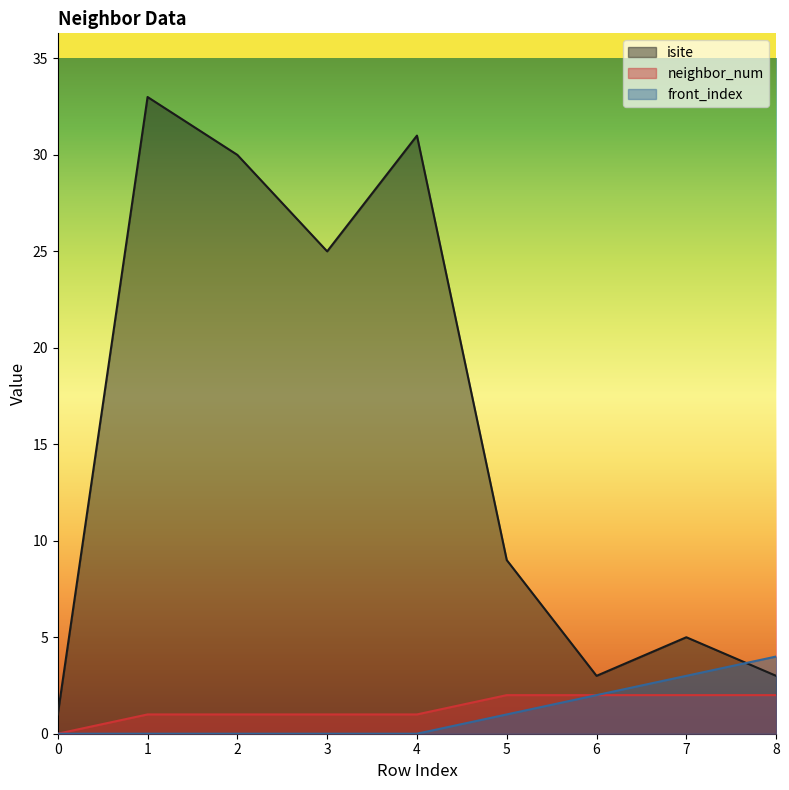

At which category is the sum across all series the highest?

1